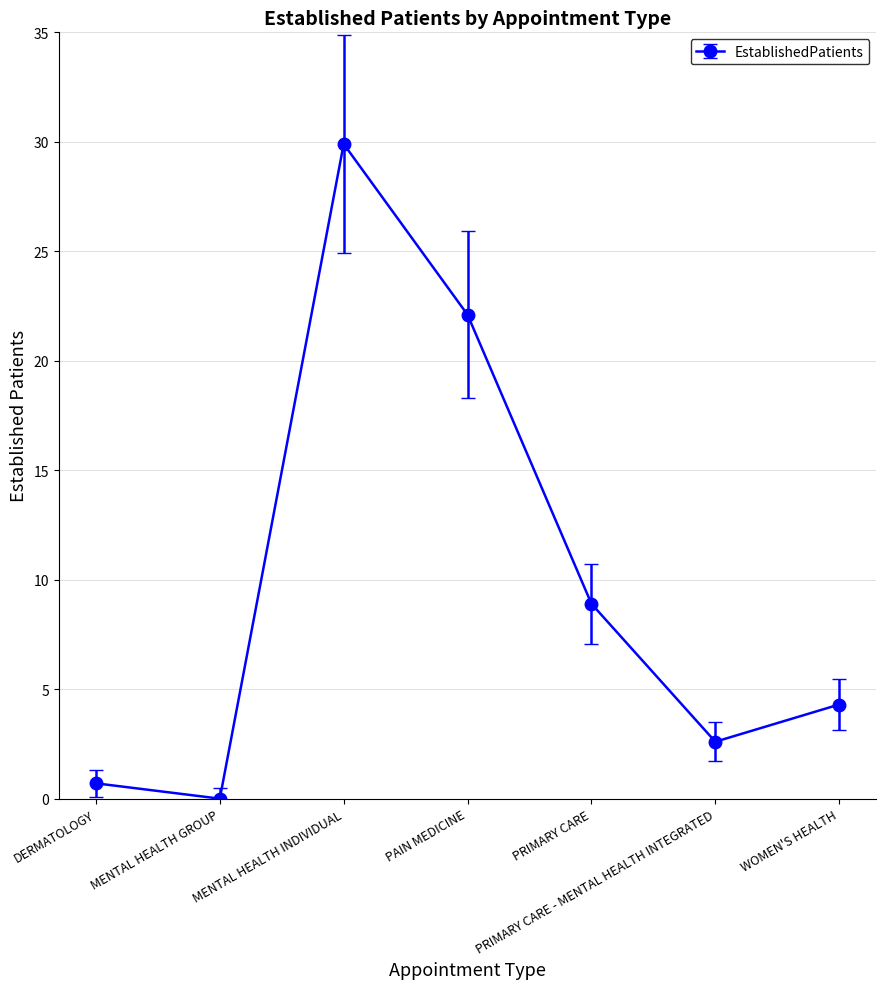

List the labels in order of value, smallest first.

MENTAL HEALTH GROUP, DERMATOLOGY, PRIMARY CARE - MENTAL HEALTH INTEGRATED, WOMEN'S HEALTH, PRIMARY CARE, PAIN MEDICINE, MENTAL HEALTH INDIVIDUAL